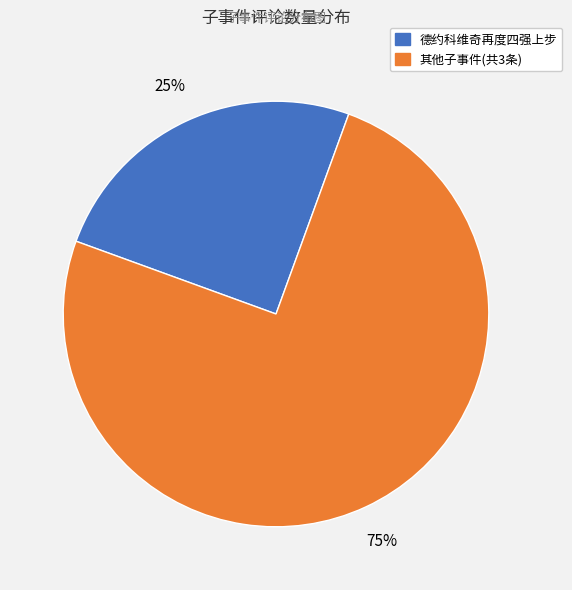

Is there any slice that represents more than half of the pie?

Yes